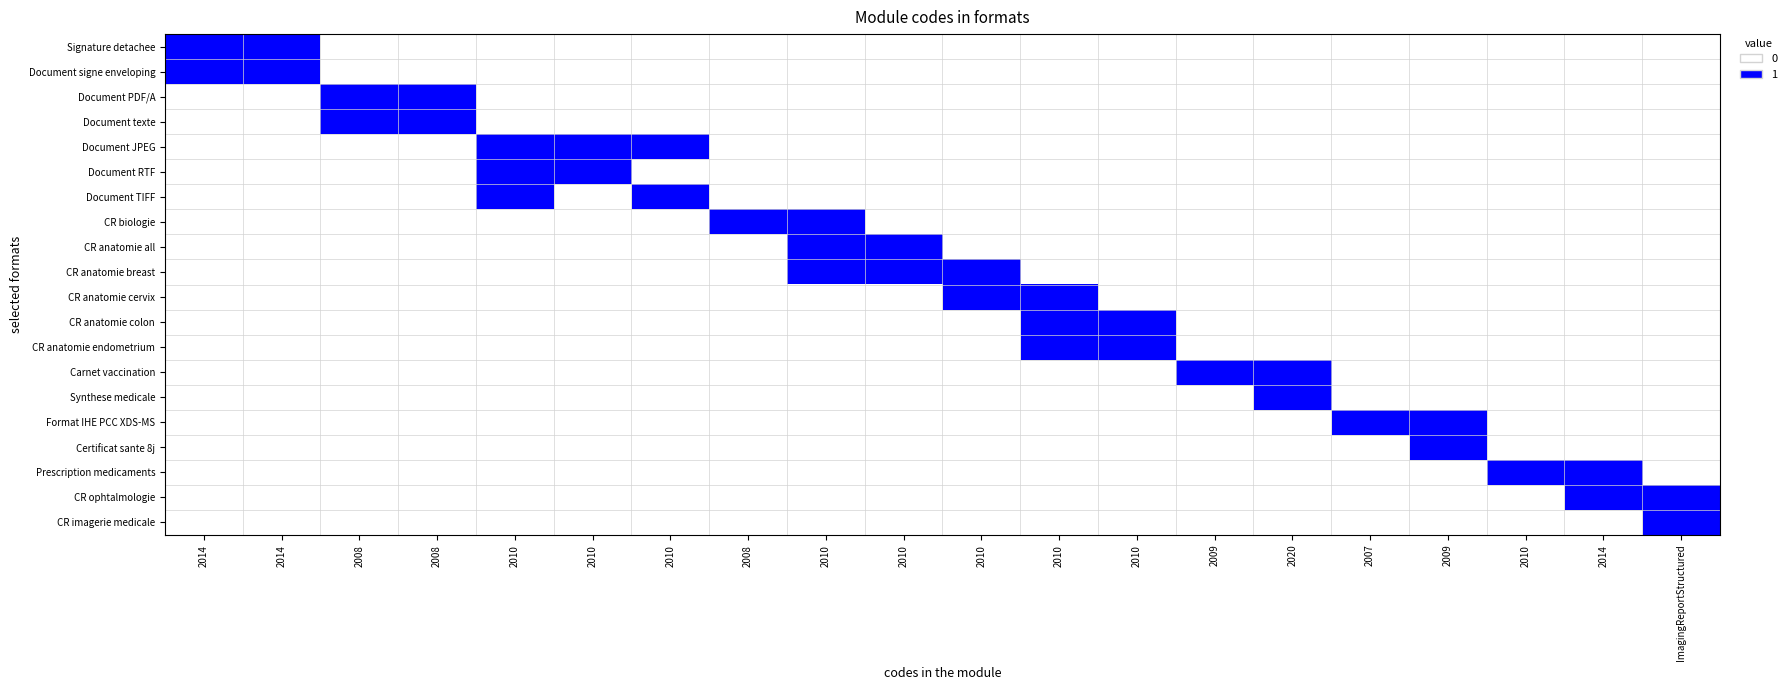

What is the difference between the highest and lowest values at 2020?

1